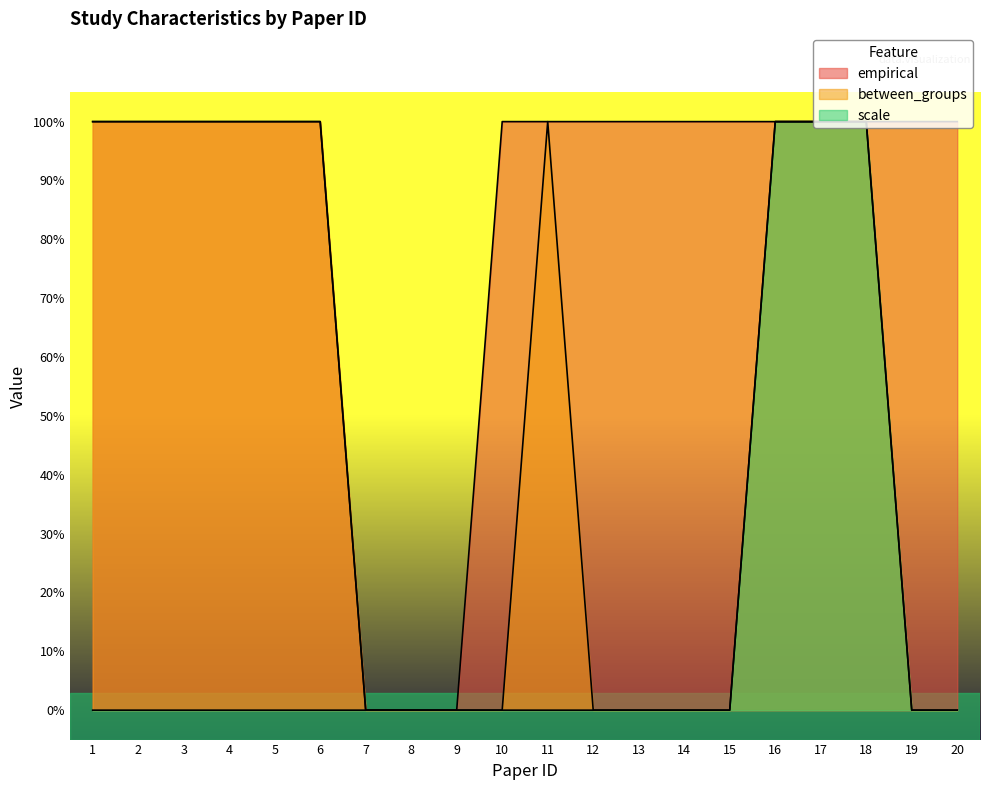

Reading left to right, list all the values displayed in this chart.

empirical: 1	1	1	1	1	1	0	0	0	1	1	1	1	1	1	1	1	1	1	1
between_groups: 1	1	1	1	1	1	0	0	0	0	1	0	0	0	0	1	1	1	0	0
scale: 0	0	0	0	0	0	0	0	0	0	0	0	0	0	0	1	1	1	0	0